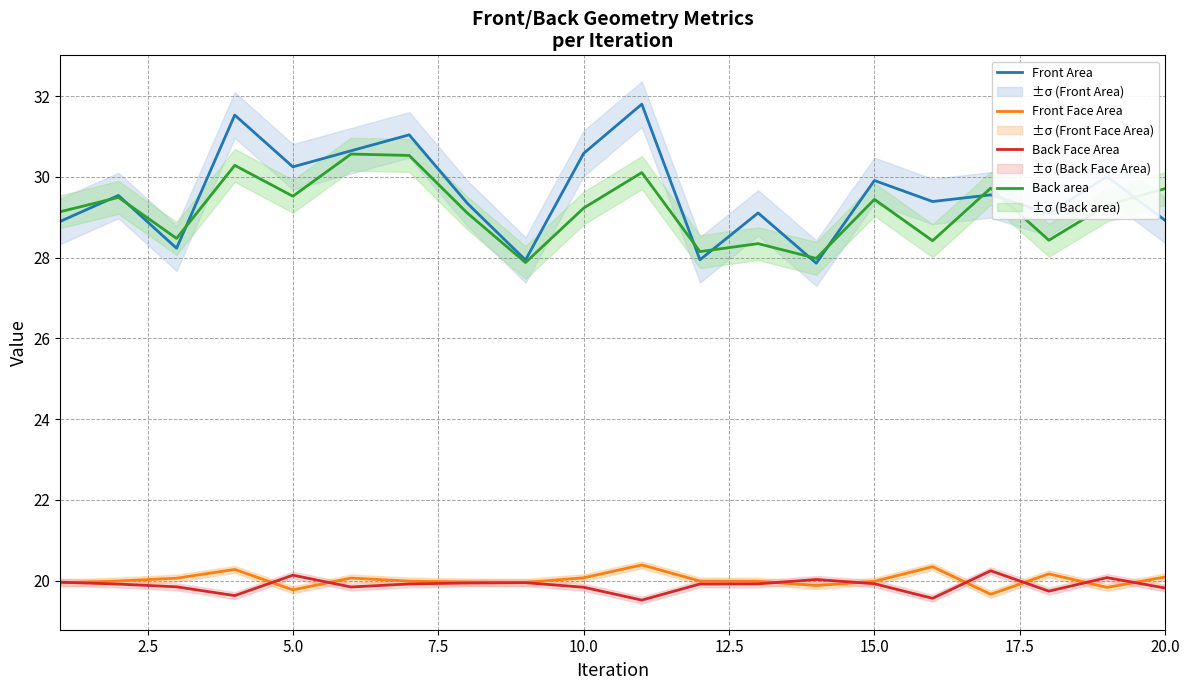

What is the difference between the maximum and minimum values in the Back area series?

2.7